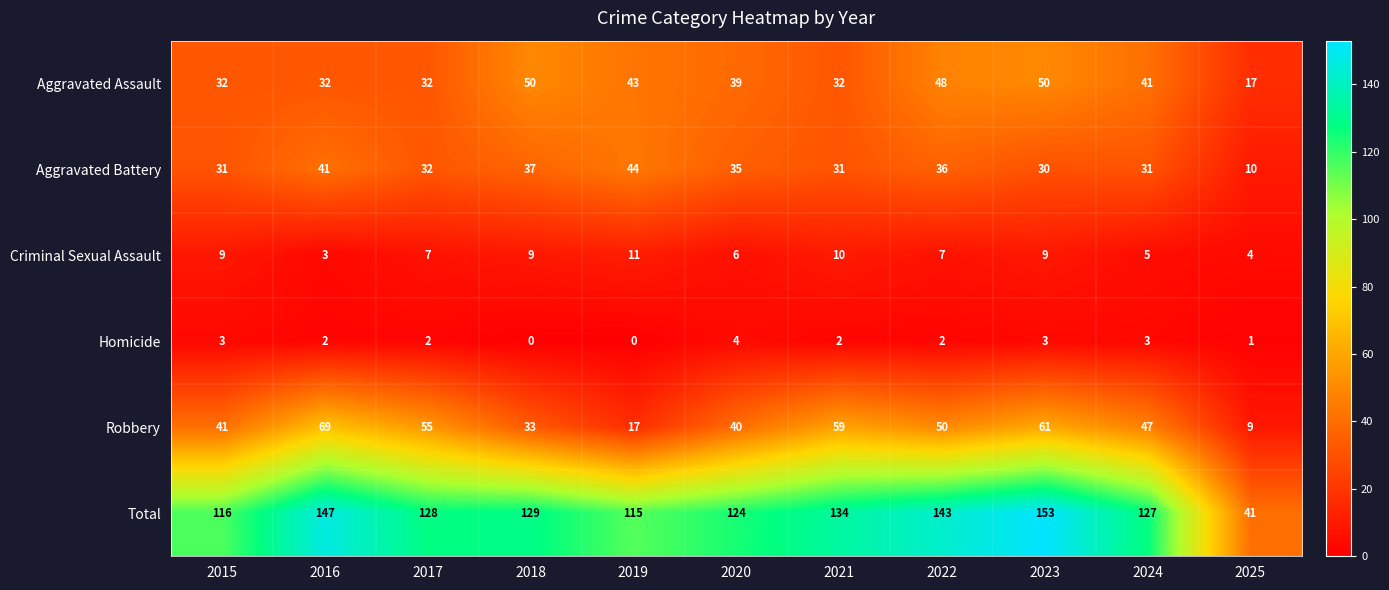

What is the sum of the Aggravated Assault values at 2025 and 2018?

67